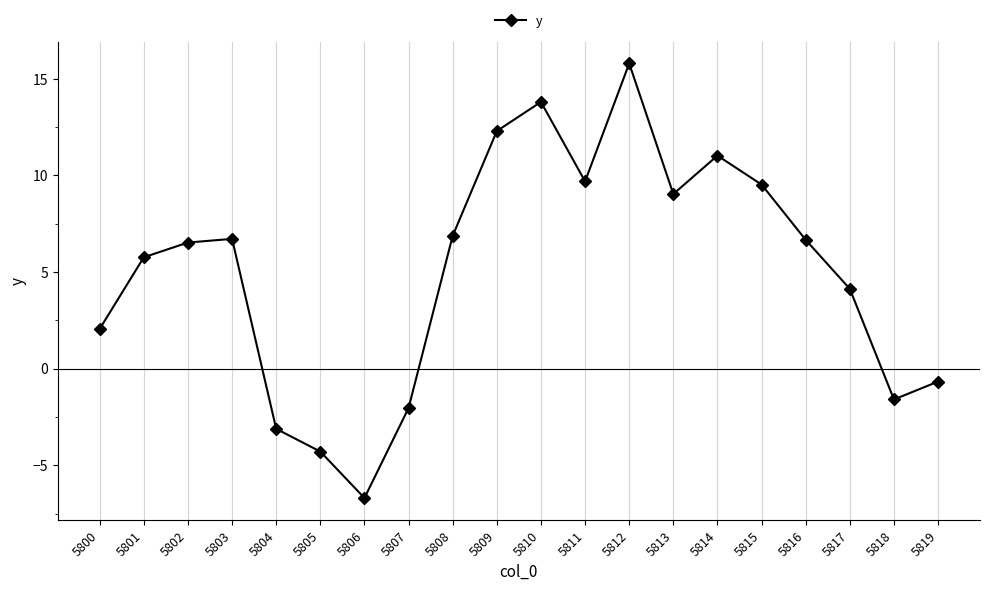

What is the average value?

5.1